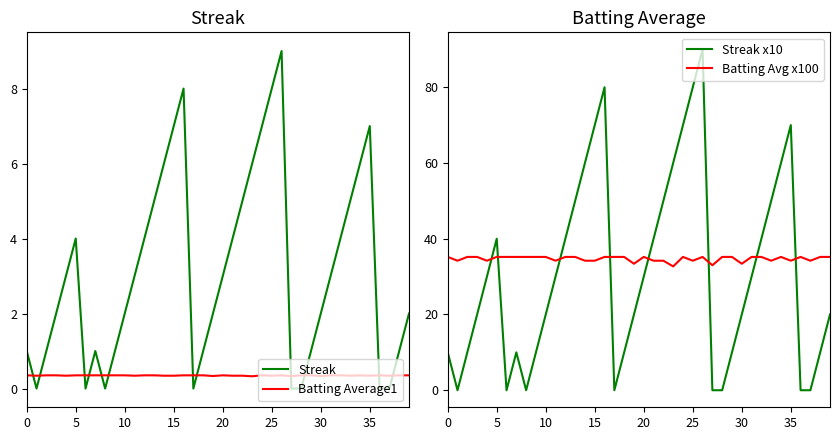

What is the lowest value of the Batting Average1 series?

0.3